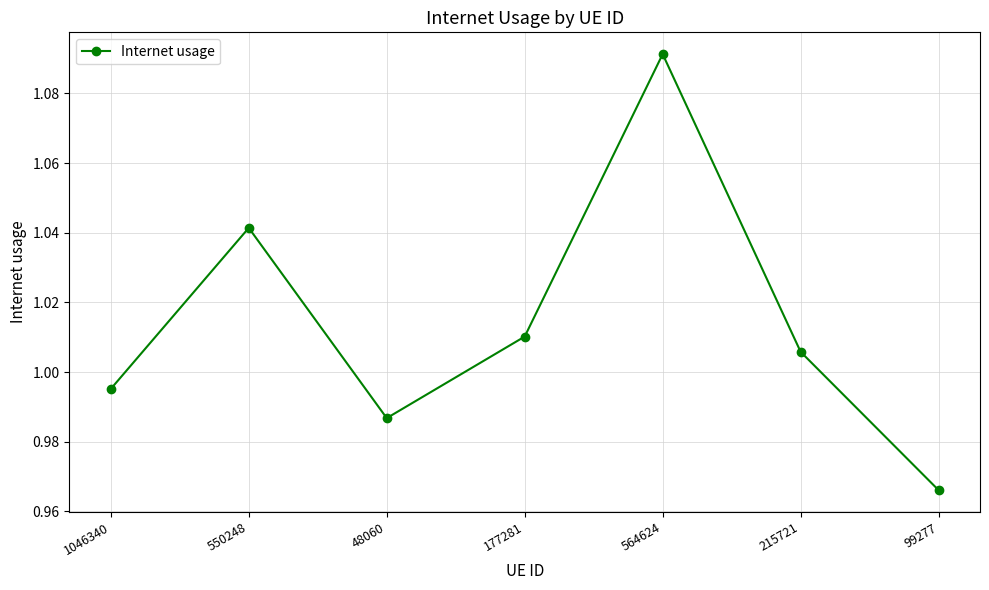

What is the label of the 6th point from the left?

215721